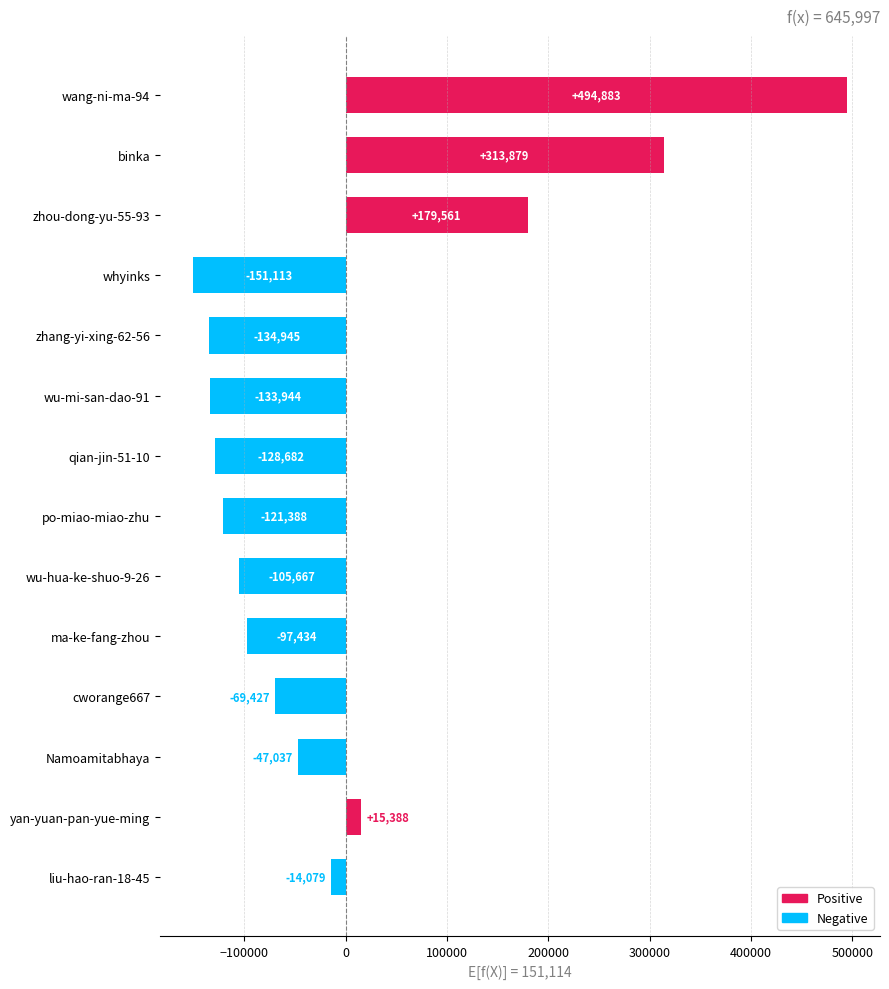

List the labels in order of value, smallest first.

whyinks, zhang-yi-xing-62-56, wu-mi-san-dao-91, qian-jin-51-10, po-miao-miao-zhu, wu-hua-ke-shuo-9-26, ma-ke-fang-zhou, cworange667, Namoamitabhaya, liu-hao-ran-18-45, yan-yuan-pan-yue-ming, zhou-dong-yu-55-93, binka, wang-ni-ma-94